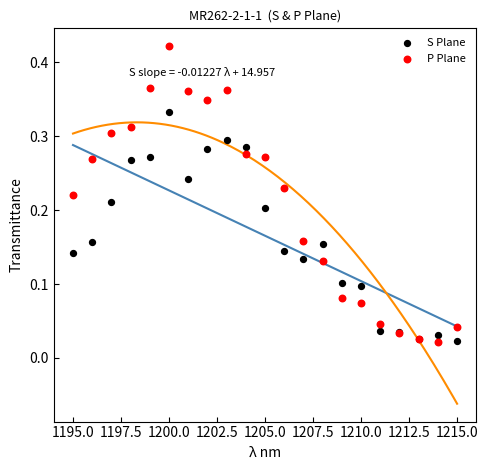

Which series reaches the maximum Y coordinate?

P Plane